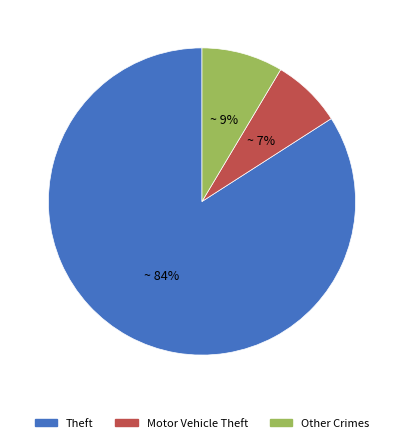

To the nearest percent, what is the average slice percentage?

33%